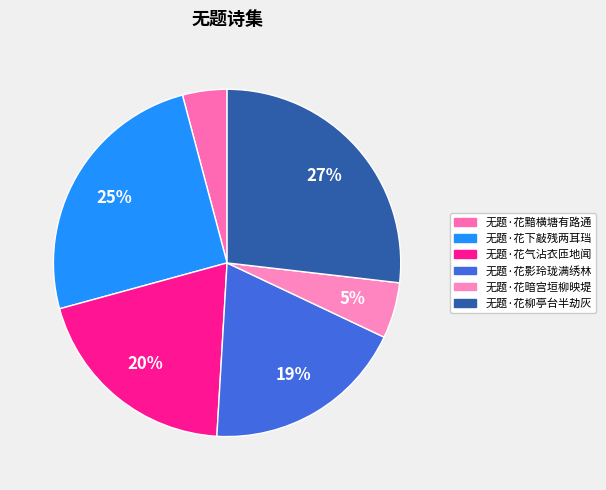

How many segments does this pie chart have?

6